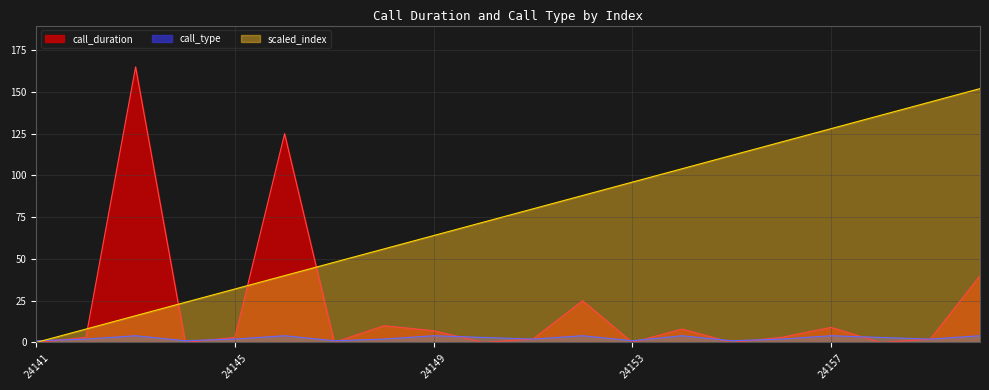

After their last crossing, which series has the higher values: call_type or scaled_index?

scaled_index